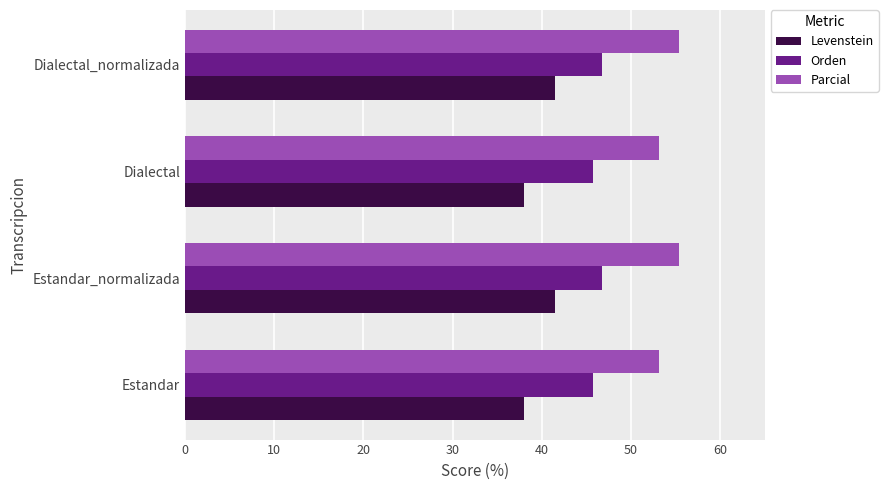

The Levenstein series shows 14.9 at Dialectal. True or false?

False